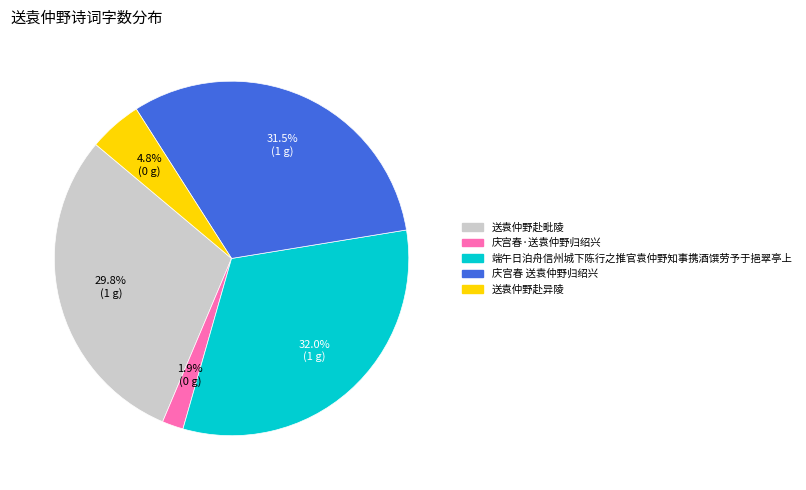

Which has a higher value, 庆宫春 送袁仲野归绍兴 or 端午日泊舟信州城下陈行之推官袁仲野知事携酒馔劳予于挹翠亭上?

端午日泊舟信州城下陈行之推官袁仲野知事携酒馔劳予于挹翠亭上